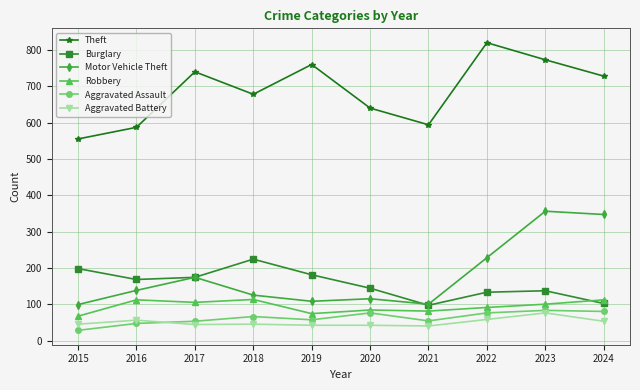

What is the difference between the maximum and minimum values in the Robbery series?

46